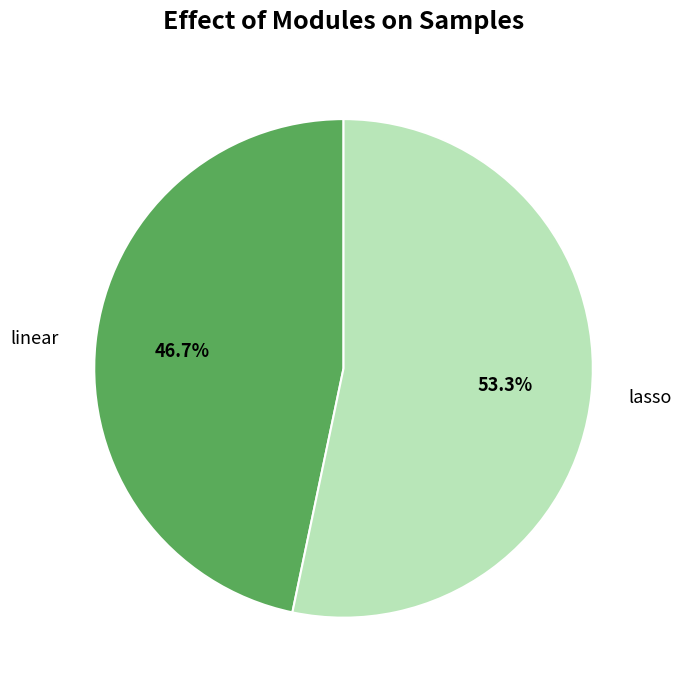

What is the smallest slice in the pie chart?

linear